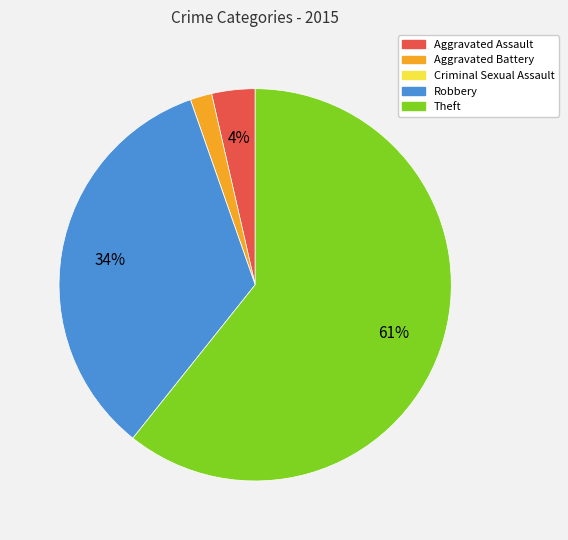

Is the sum of Theft and Robbery greater than half?

Yes